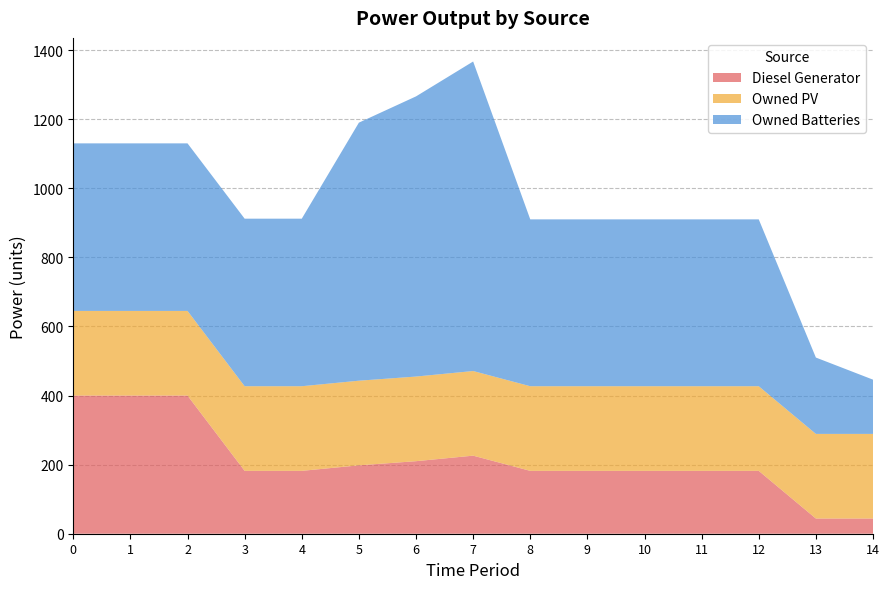

Reading right to left, what are all the values shown in this chart?

Diesel Generator: 44	44	182	182	182	182	182	226	210	198	182	182	400	400	400
Owned PV: 245	245	245	245	245	245	245	245	245	245	245	245	245	245	245
Owned Batteries: 157	221	483	483	483	483	483	896	811	747	485	485	485	485	485